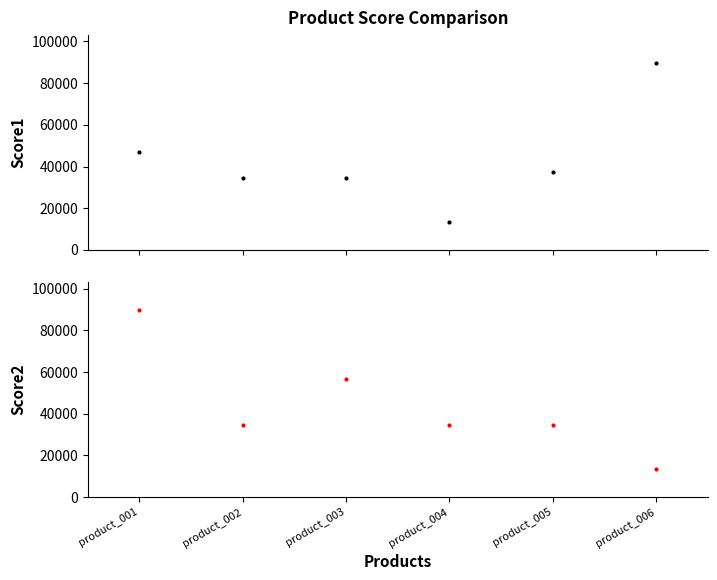

The Score1 series shows 46778 at product_001. True or false?

True